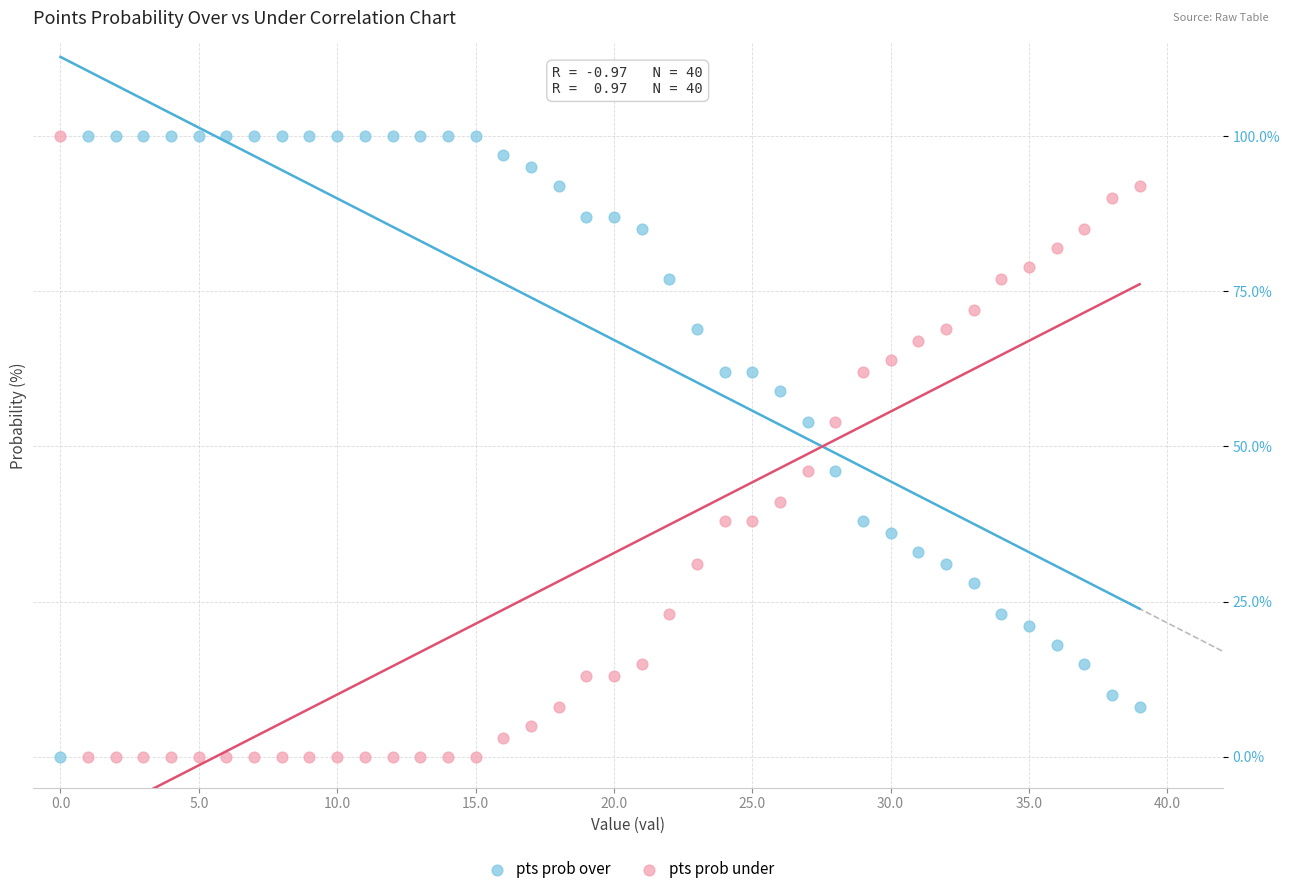

Across all data points, what is the range of Y values (max minus min)?

100